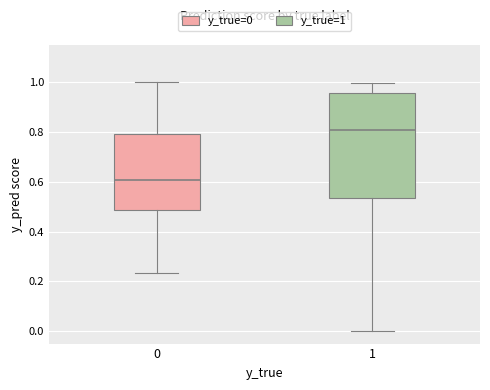

Reading left to right, transcribe this box plot: for each box, give where its median line is, the range the box spans, and where its two whiskers end, as read against the y-axis. The values are not printed on the chart, so give them approximately, as read against the axis.

0: median 0.60, box 0.48 to 0.80, whiskers 0.24 to 1.00
1: median 0.80, box 0.54 to 0.96, whiskers 0.00 to 1.00